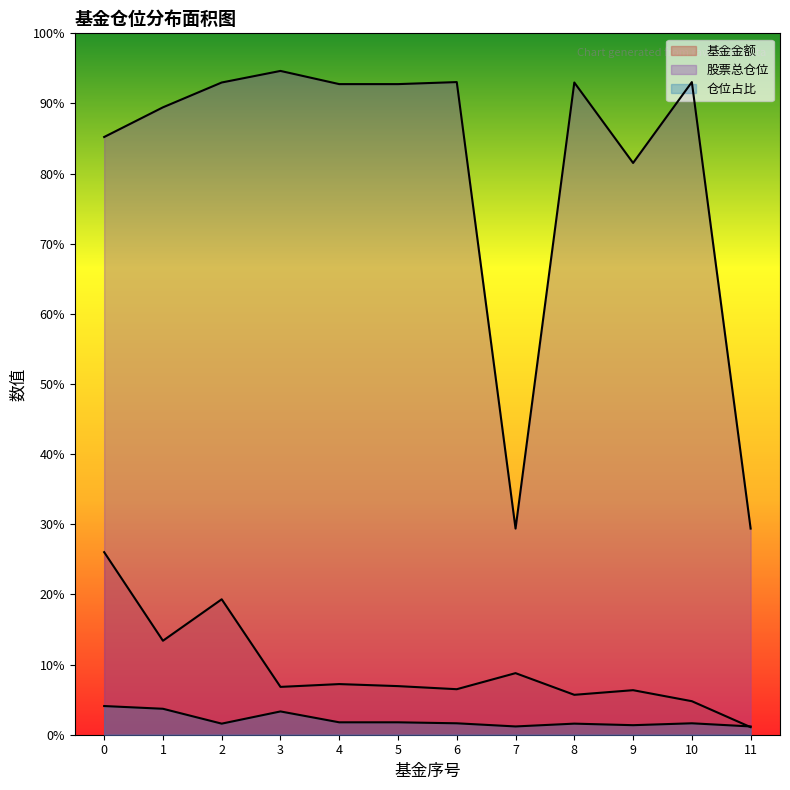

What is the total value across all series at 6?

101.2